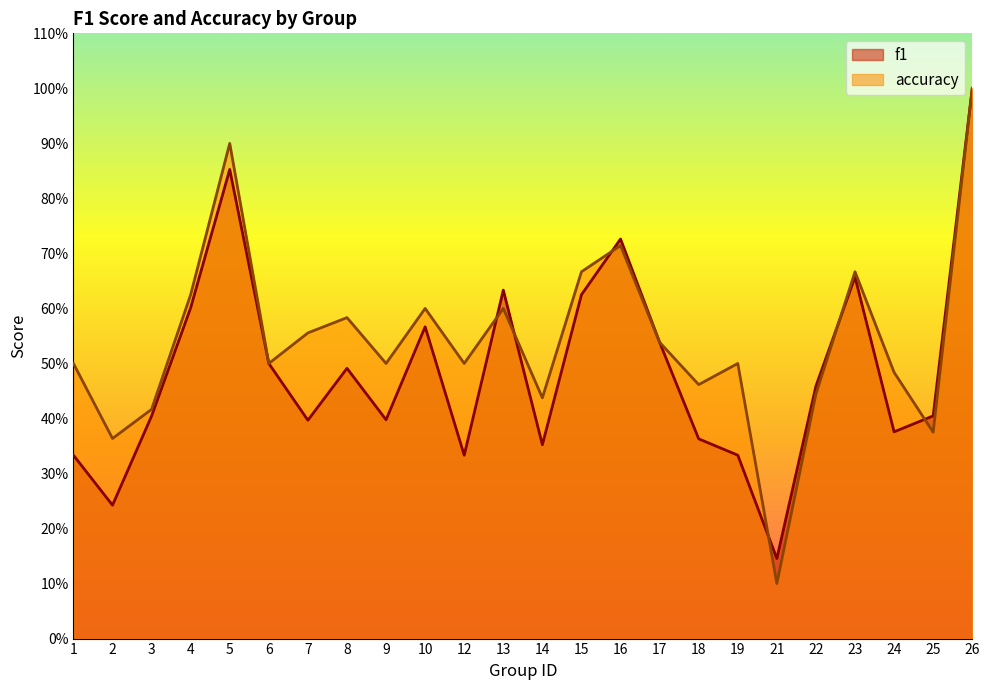

Reading left to right, what are all the values shown in this chart?

f1: 0.3	0.2	0.4	0.6	0.9	0.5	0.4	0.5	0.4	0.6	0.3	0.6	0.4	0.6	0.7	0.5	0.4	0.3	0.1	0.5	0.7	0.4	0.4	1.0
accuracy: 0.5	0.4	0.4	0.6	0.9	0.5	0.6	0.6	0.5	0.6	0.5	0.6	0.4	0.7	0.7	0.5	0.5	0.5	0.1	0.4	0.7	0.5	0.4	1.0